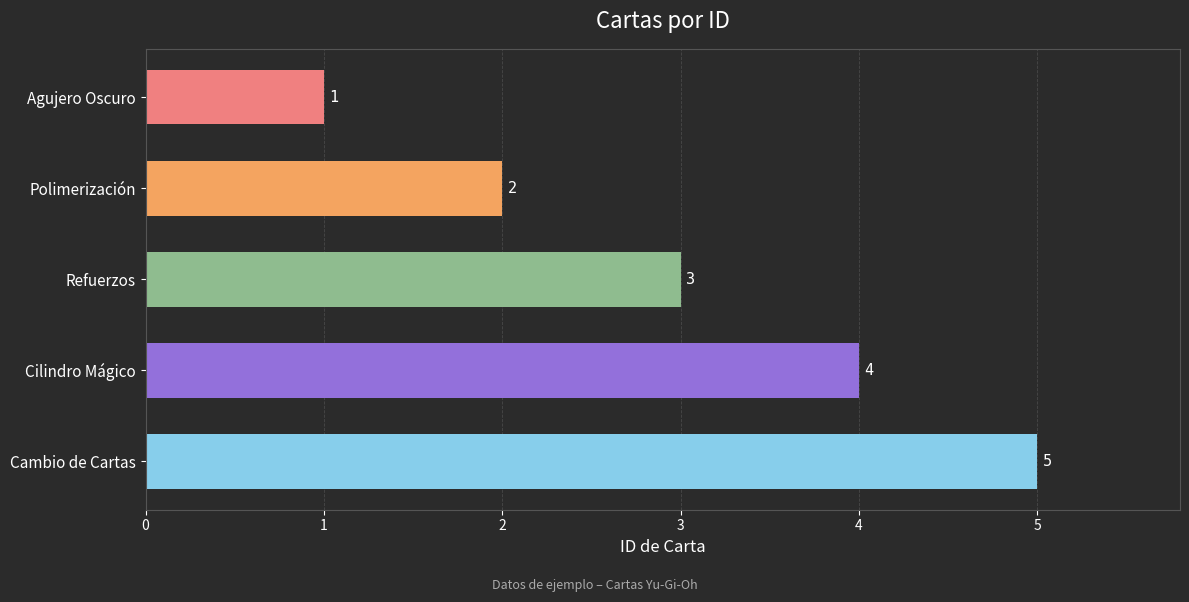

How many values are between 2 and 4?

3